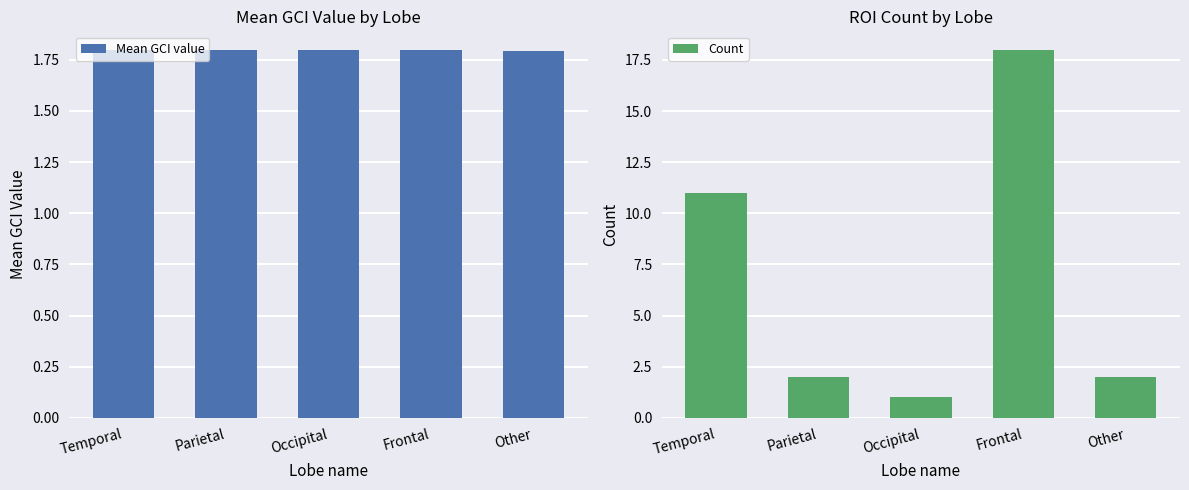

How many data points in Count are above 2?

2